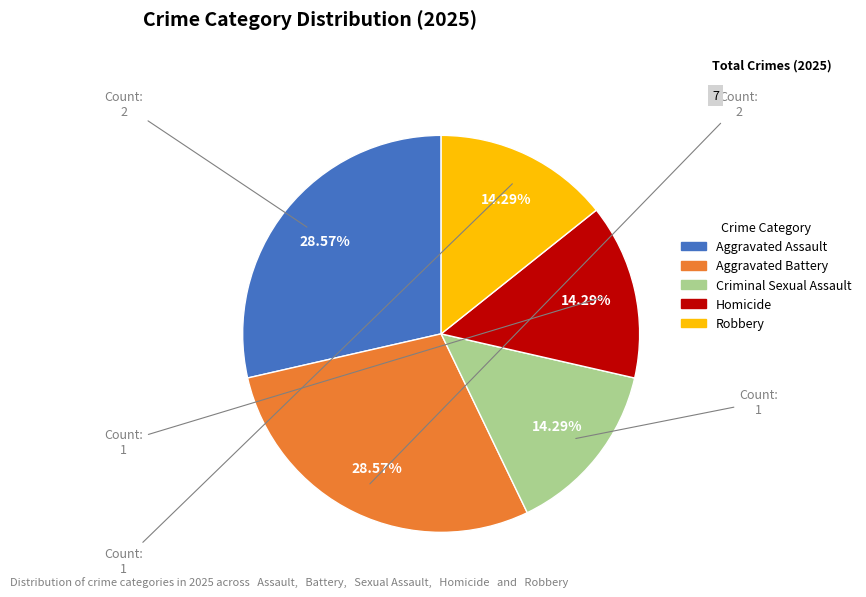

Is it true that Robbery is 4% of the pie?

False